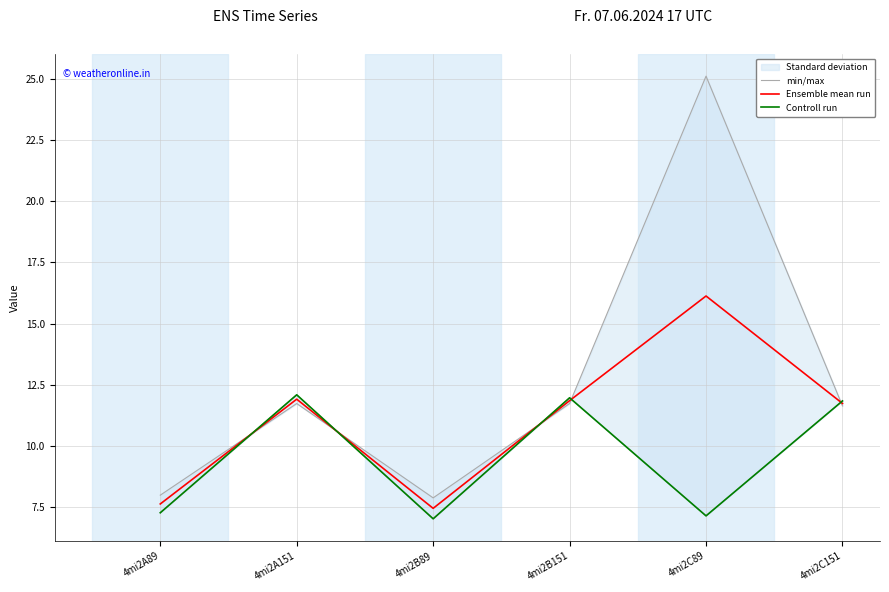

Which series ends up on top after the final intersection of Controll run and Ensemble mean run?

Controll run